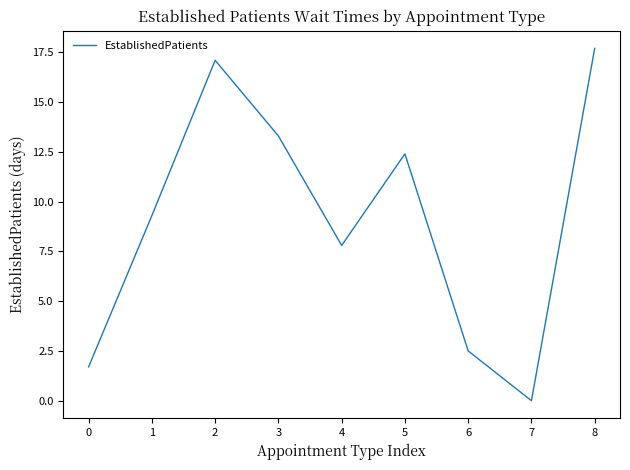

What is the ratio of the value at 3 to the value at 4?

1.7